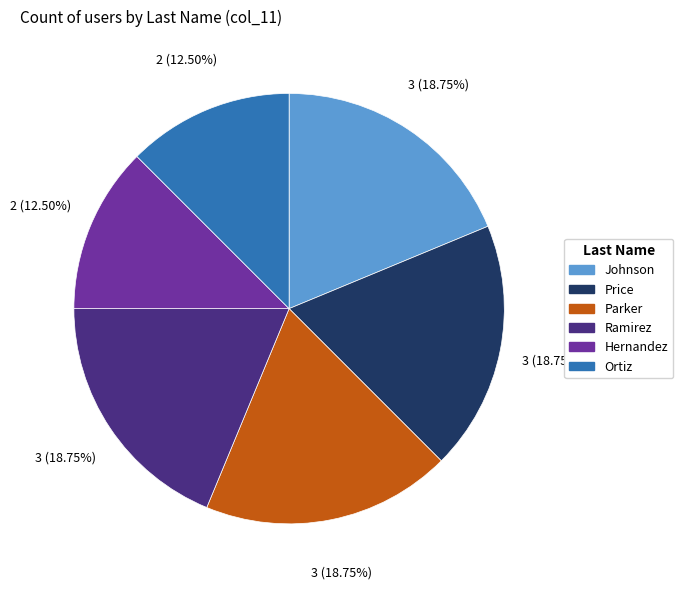

Do Price and Ortiz together represent more than half of the pie?

No